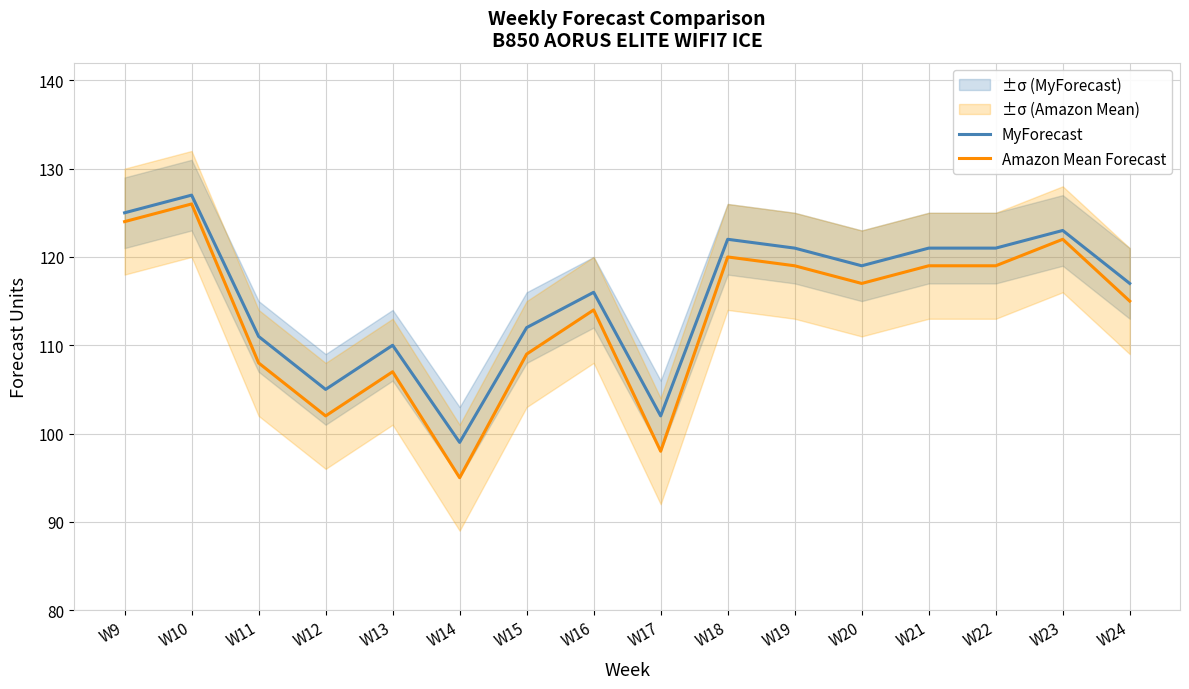

What is the total value across all series at W9?

249